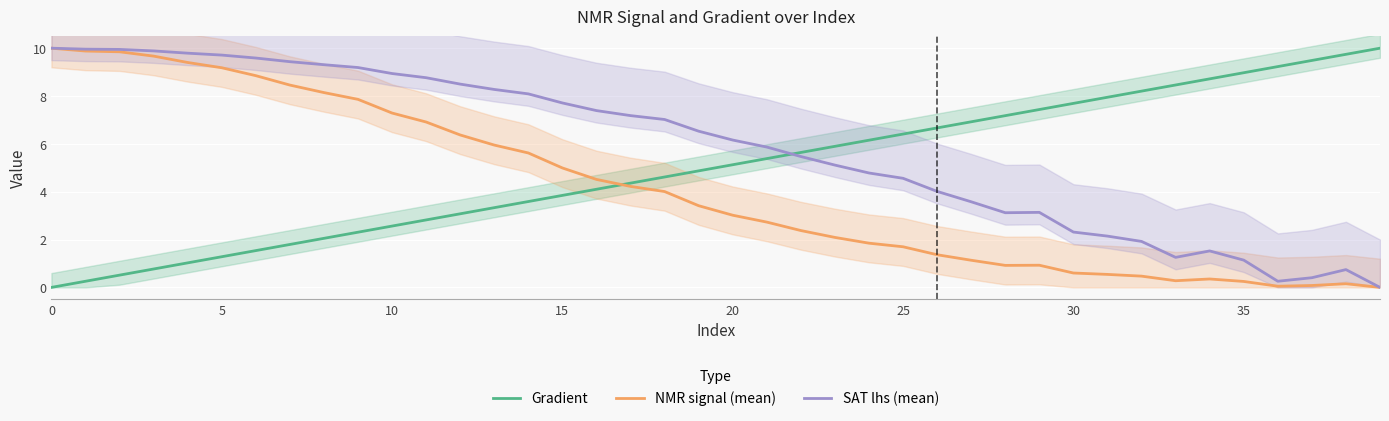

At 29, list the series in order from largest to smallest.

Gradient, SAT lhs (mean), NMR signal (mean)